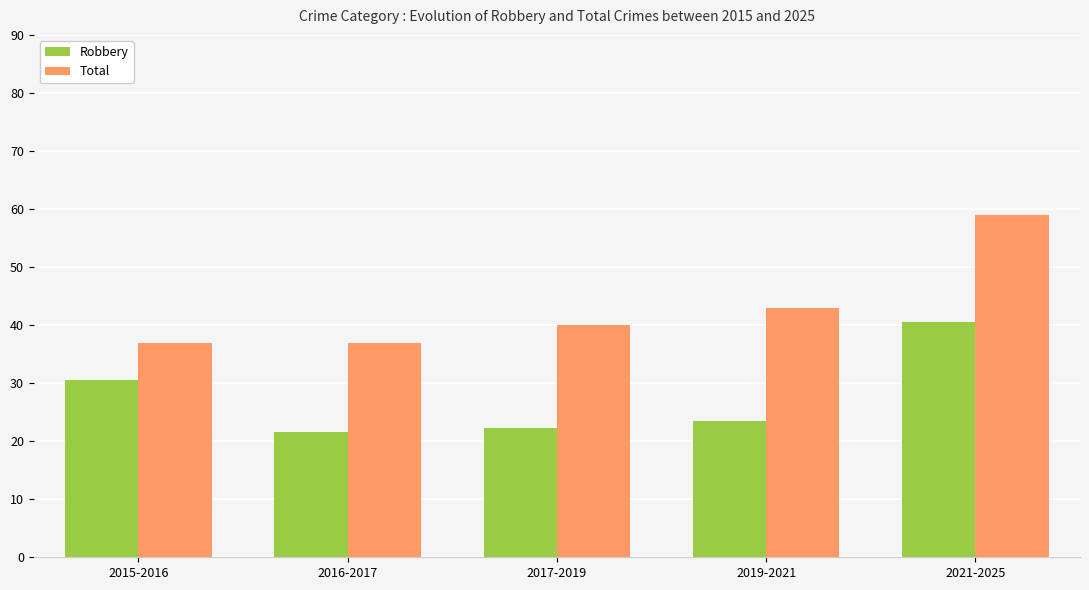

What is the difference between the maximum and minimum values in the Total series?

22.0